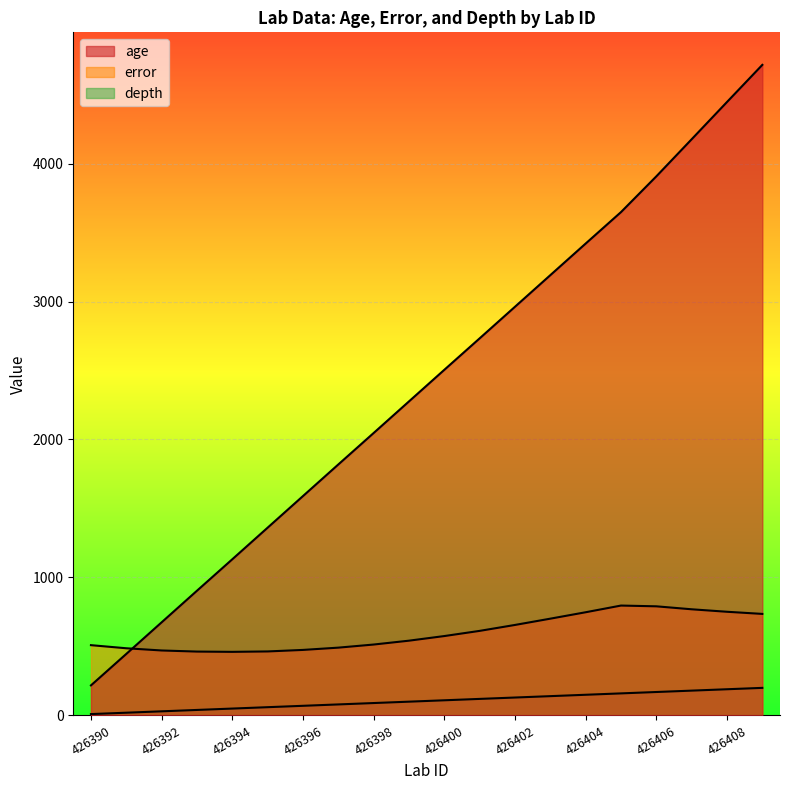

Which category has the lowest value across all series?

426390